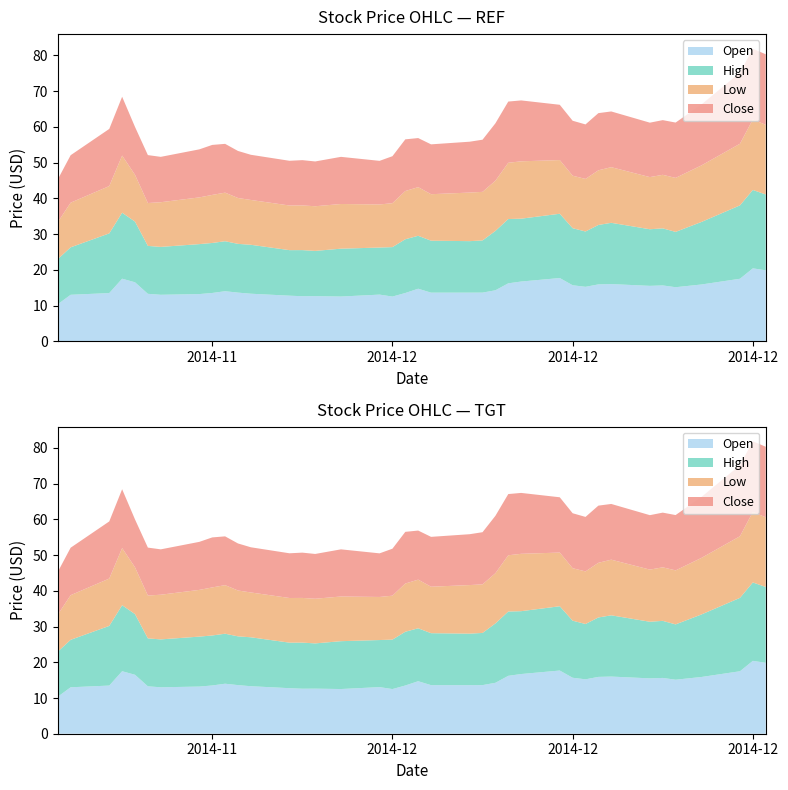

Reading left to right, transcribe all the data shown in this chart.

Open: 2014-11-06=10.3	2014-11-07=13.0	2014-11-10=13.5	2014-11-11=17.5	2014-11-12=16.5	2014-11-13=13.3	2014-11-14=13.0	2014-11-17=13.2	2014-11-18=13.5	2014-11-19=14.0	2014-11-20=13.6	2014-11-21=13.3	2014-11-24=12.8	2014-11-25=12.6	2014-11-26=12.6	2014-11-28=12.5	2014-12-01=13.1	2014-12-02=12.5	2014-12-03=13.5	2014-12-04=14.7	2014-12-05=13.6	2014-12-08=13.6	2014-12-09=13.6	2014-12-10=14.3	2014-12-11=16.2	2014-12-12=16.7	2014-12-15=17.7	2014-12-16=15.7	2014-12-17=15.2	2014-12-18=15.9	2014-12-19=16.0	2014-12-22=15.5	2014-12-23=15.6	2014-12-24=15.1	2014-12-26=15.9	2014-12-29=17.5	2014-12-30=20.4	2014-12-31=19.9
High: 2014-11-06=12.6	2014-11-07=13.3	2014-11-10=16.7	2014-11-11=18.5	2014-11-12=17.0	2014-11-13=13.4	2014-11-14=13.4	2014-11-17=14.0	2014-11-18=14.0	2014-11-19=14.0	2014-11-20=13.7	2014-11-21=13.7	2014-11-24=12.8	2014-11-25=12.9	2014-11-26=12.7	2014-11-28=13.4	2014-12-01=13.2	2014-12-02=13.8	2014-12-03=15.1	2014-12-04=14.8	2014-12-05=14.6	2014-12-08=14.4	2014-12-09=14.6	2014-12-10=16.6	2014-12-11=18.0	2014-12-12=17.6	2014-12-15=18.0	2014-12-16=16.0	2014-12-17=15.5	2014-12-18=16.6	2014-12-19=17.1	2014-12-22=15.8	2014-12-23=16.0	2014-12-24=15.5	2014-12-26=17.5	2014-12-29=20.6	2014-12-30=21.9	2014-12-31=21.2
Low: 2014-11-06=10.3	2014-11-07=12.5	2014-11-10=13.2	2014-11-11=16.0	2014-11-12=13.1	2014-11-13=12.0	2014-11-14=12.5	2014-11-17=13.1	2014-11-18=13.4	2014-11-19=13.6	2014-11-20=12.8	2014-11-21=12.6	2014-11-24=12.5	2014-11-25=12.5	2014-11-26=12.5	2014-11-28=12.5	2014-12-01=12.1	2014-12-02=12.3	2014-12-03=13.5	2014-12-04=13.6	2014-12-05=13.0	2014-12-08=13.6	2014-12-09=13.6	2014-12-10=14.1	2014-12-11=15.8	2014-12-12=16.1	2014-12-15=15.0	2014-12-16=14.7	2014-12-17=14.7	2014-12-18=15.3	2014-12-19=15.6	2014-12-22=14.6	2014-12-23=15.0	2014-12-24=15.1	2014-12-26=15.8	2014-12-29=17.2	2014-12-30=19.8	2014-12-31=19.5
Close: 2014-11-06=12.0	2014-11-07=13.3	2014-11-10=16.0	2014-11-11=16.5	2014-11-12=13.4	2014-11-13=13.4	2014-11-14=12.7	2014-11-17=13.4	2014-11-18=14.0	2014-11-19=13.7	2014-11-20=13.2	2014-11-21=12.7	2014-11-24=12.5	2014-11-25=12.7	2014-11-26=12.5	2014-11-28=13.2	2014-12-01=12.2	2014-12-02=13.2	2014-12-03=14.5	2014-12-04=13.7	2014-12-05=14.0	2014-12-08=14.2	2014-12-09=14.6	2014-12-10=16.1	2014-12-11=17.1	2014-12-12=17.1	2014-12-15=15.5	2014-12-16=15.4	2014-12-17=15.3	2014-12-18=16.0	2014-12-19=15.6	2014-12-22=15.2	2014-12-23=15.3	2014-12-24=15.5	2014-12-26=17.1	2014-12-29=19.9	2014-12-30=19.8	2014-12-31=19.8